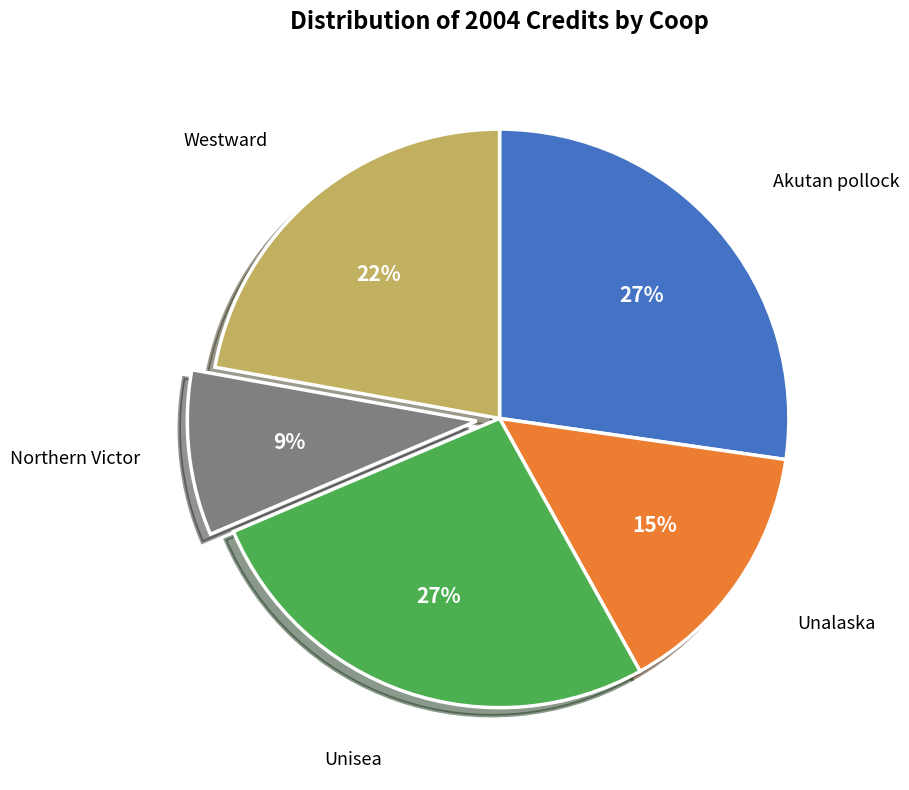

To the nearest percent, what is the combined percentage of Northern Victor and Westward?

31%